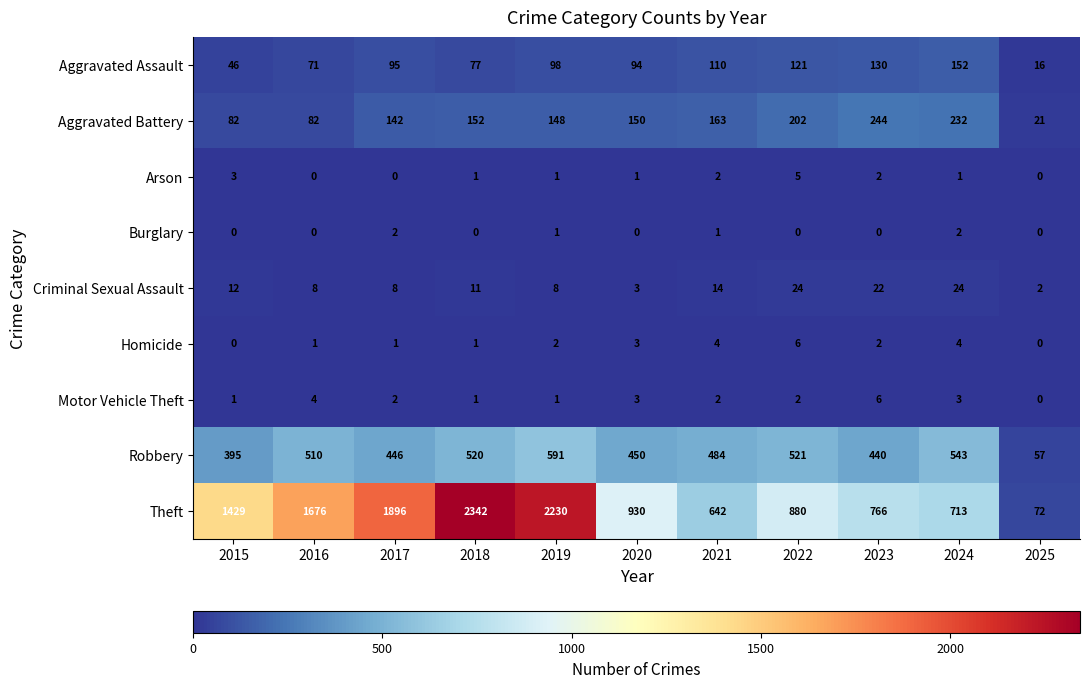

What is the sum of the Aggravated Assault values at 2024 and 2015?

198